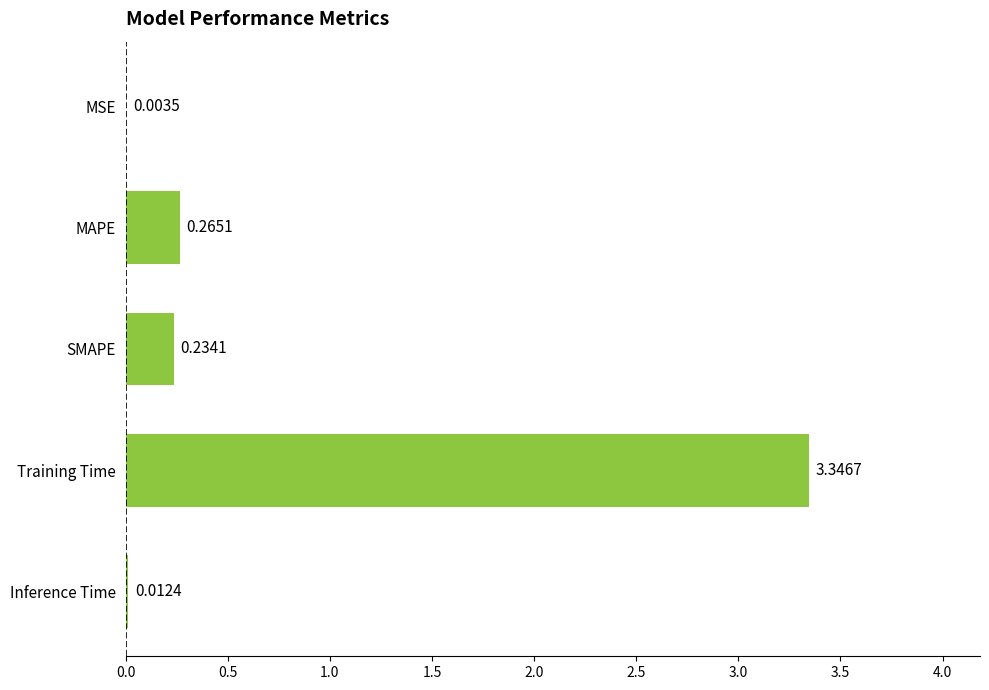

Between Training Time and MAPE, which is larger?

Training Time